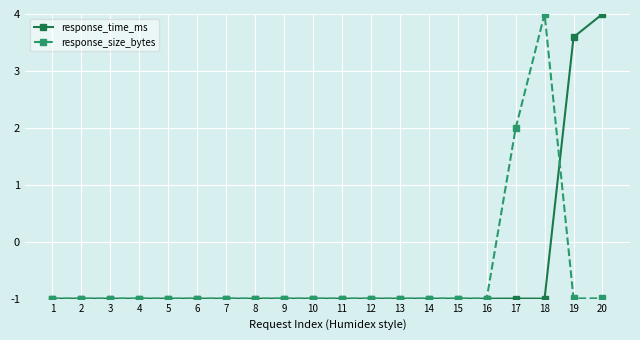

Which series has the largest total across all categories?

response_time_ms